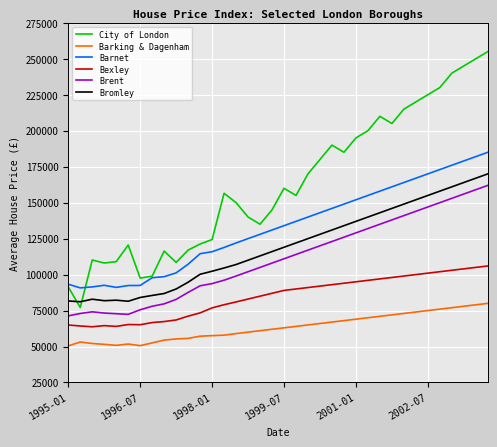

What is the maximum value shown in the chart?

255000.0